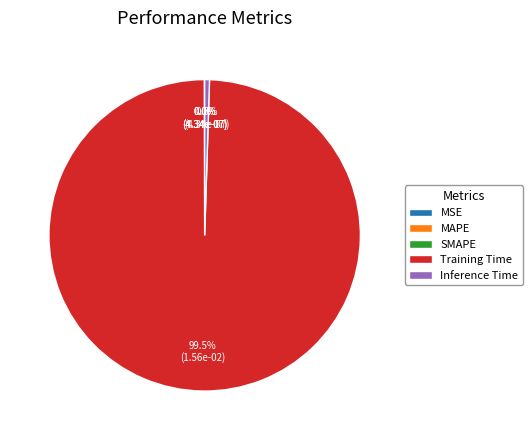

What is the majority slice?

Training Time